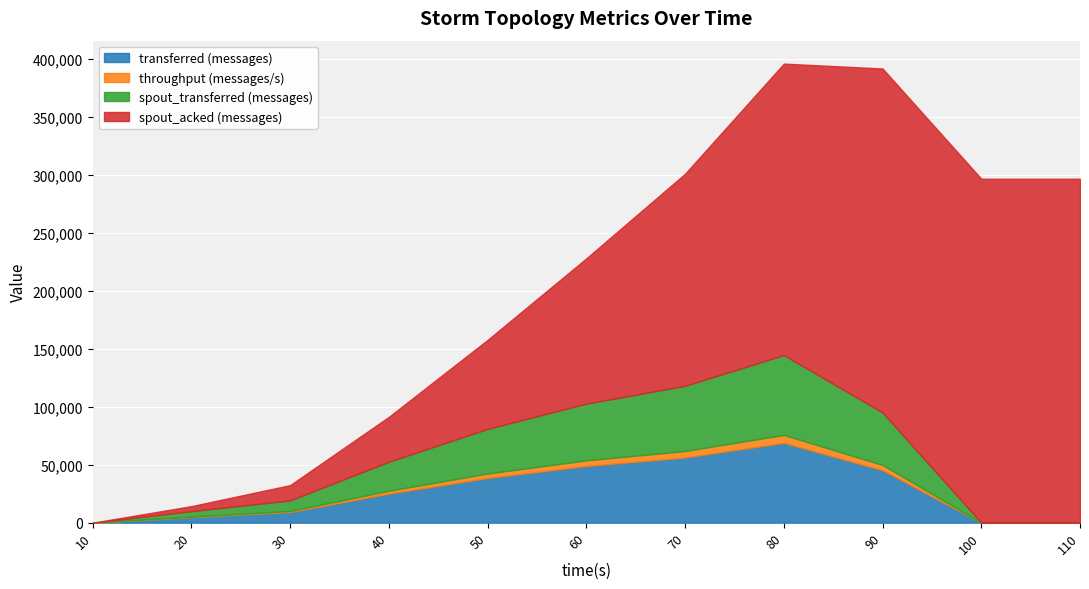

Where is spout_transferred (messages) nearest to the value 34410?

50